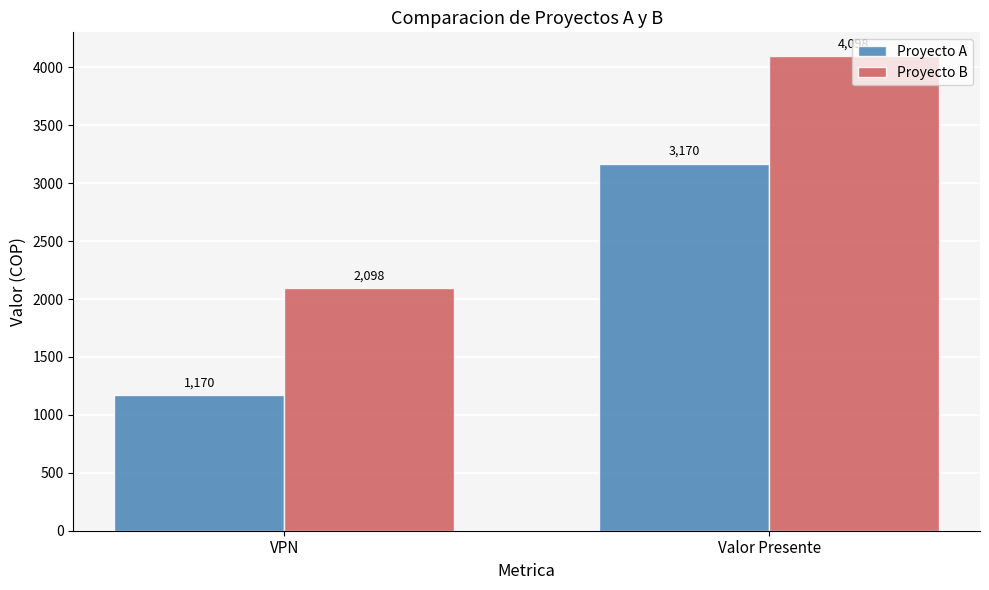

List the series in order of their overall mean, highest first.

Proyecto B, Proyecto A